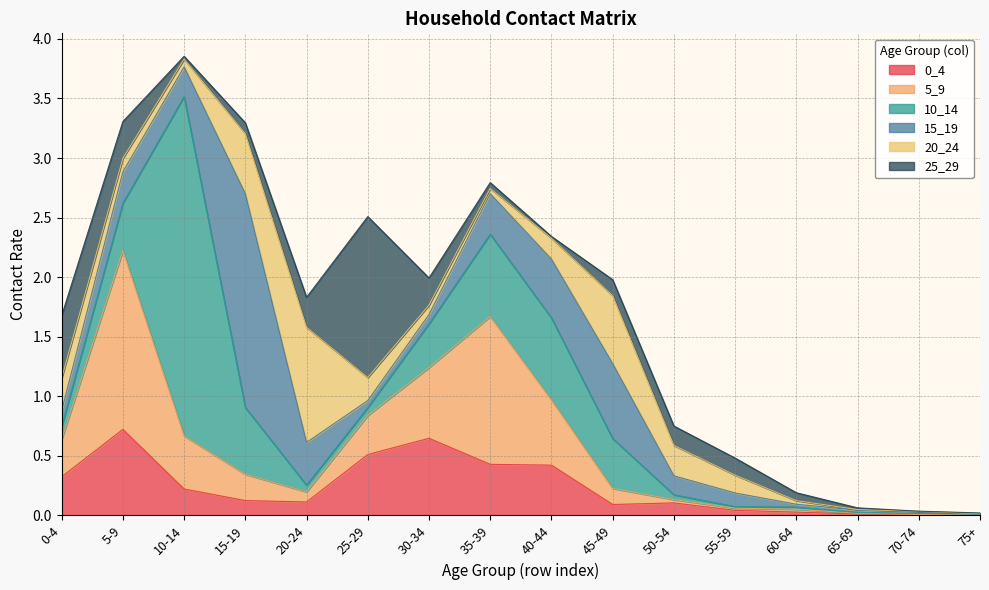

Where do 15_19 and 10_14 first cross each other?

0-4 and 5-9